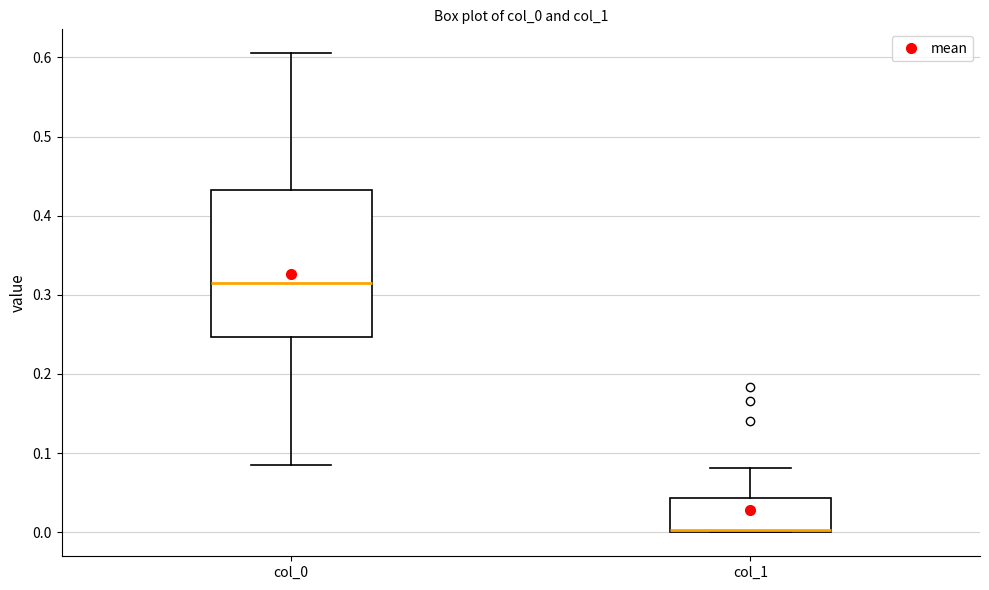

Reading left to right, read every box against the y-axis: the position of its median line, the range the box covers, and the ends of its whiskers. The values are not printed on the chart, so give them approximately, as read against the axis.

col_0: median 0.32, box 0.25 to 0.43, whiskers 0.08 to 0.61
col_1: median 0.00 (drawn on the box's lower edge), box 0.00 to 0.04, whiskers 0.00 to 0.08